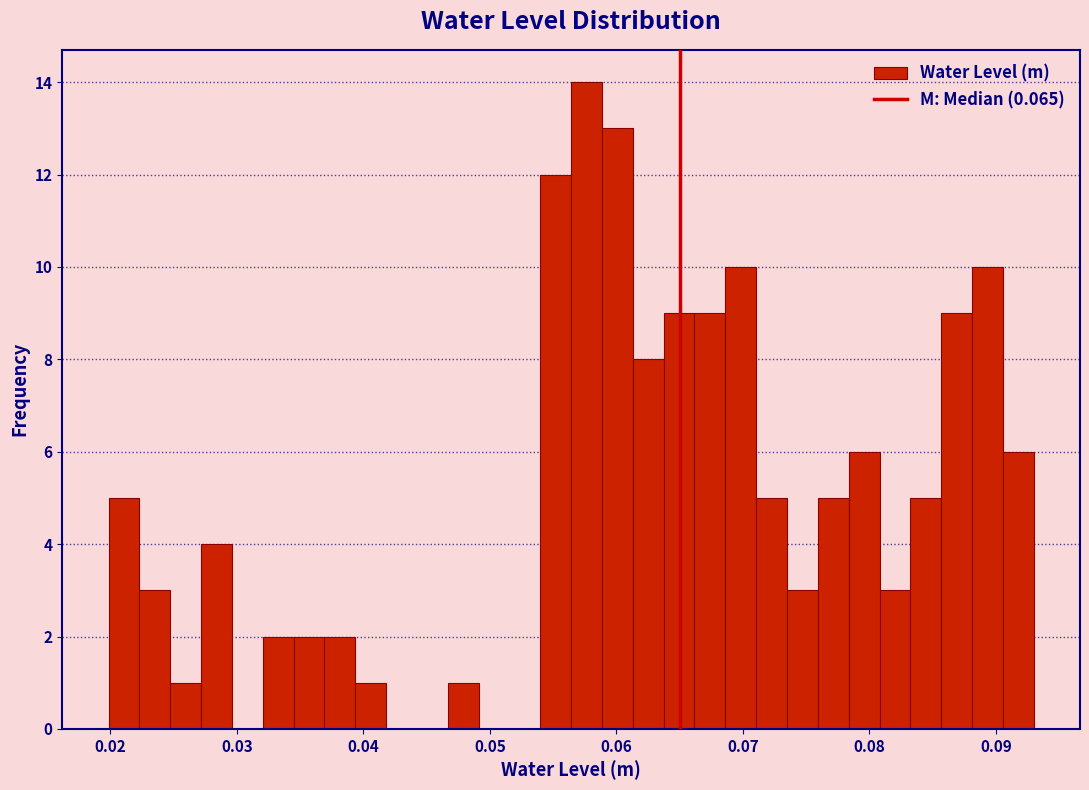

Around what value on the x-axis is the tallest bar? Give the approximate position of its centre, as read against the axis.

0.058